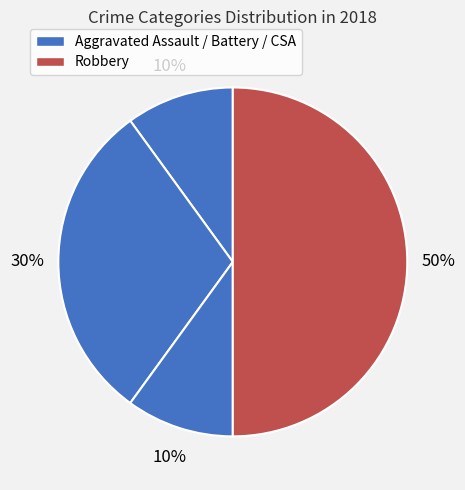

Which category has the smallest portion of the pie?

Aggravated Assault